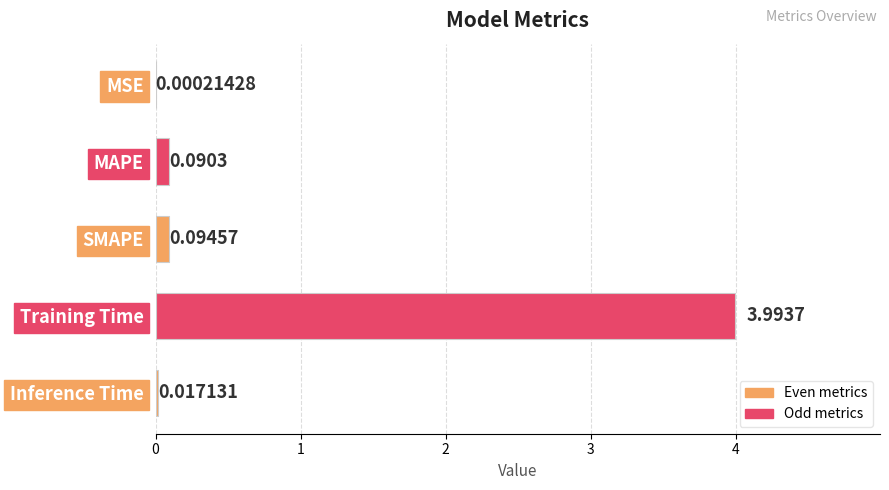

What is the sum of the values at Training Time and SMAPE?

4.1